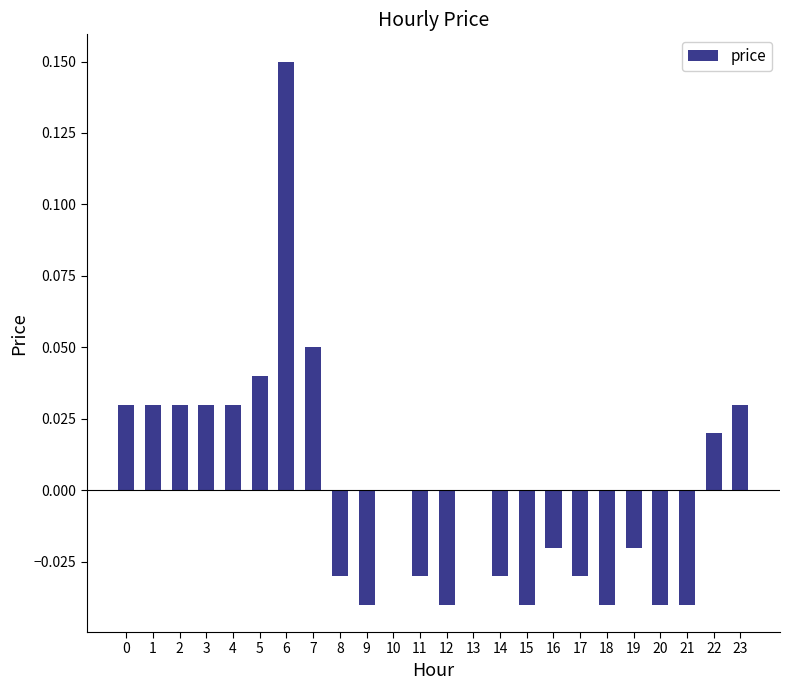

Is it true that the value at 15 is -0.0?

True